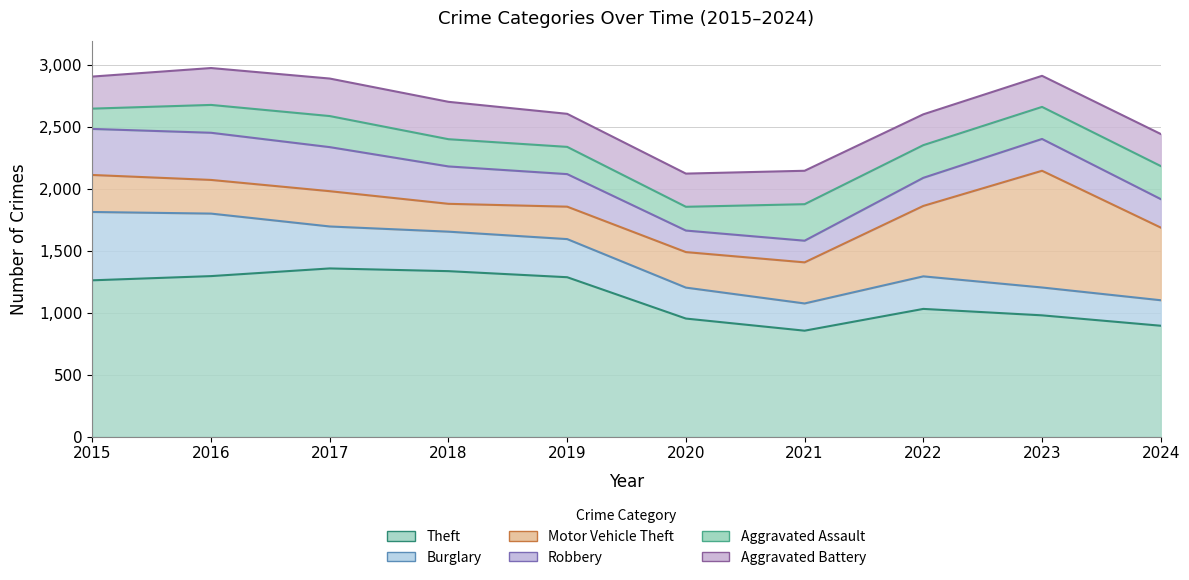

At how many categories does at least one series exceed 1127?

5